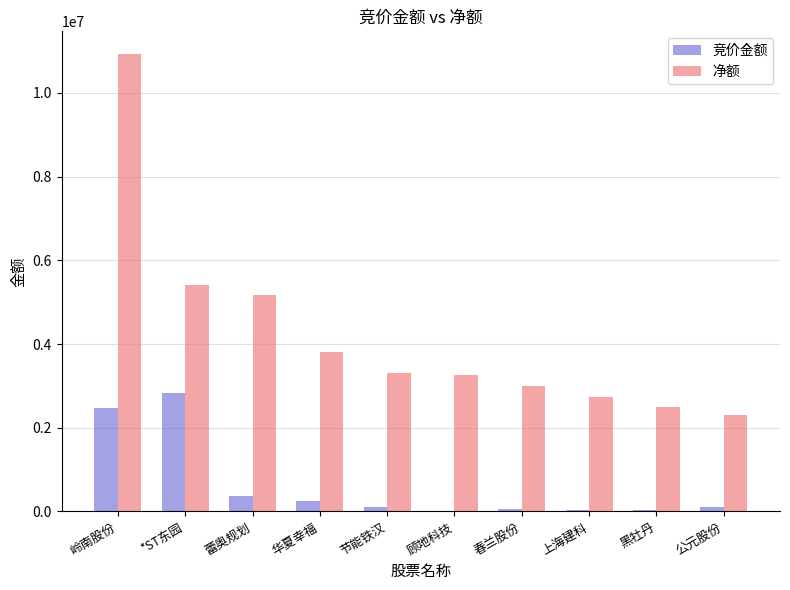

What is the average value of the 净额 series?

4242226